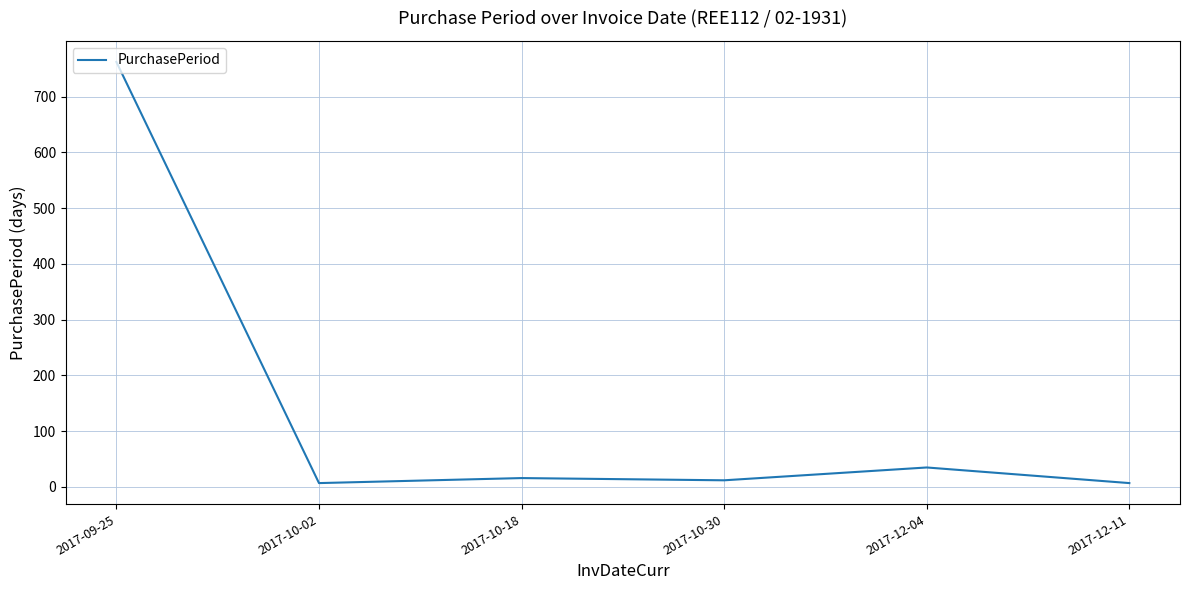

Where does the data first go above 16?

2017-09-25